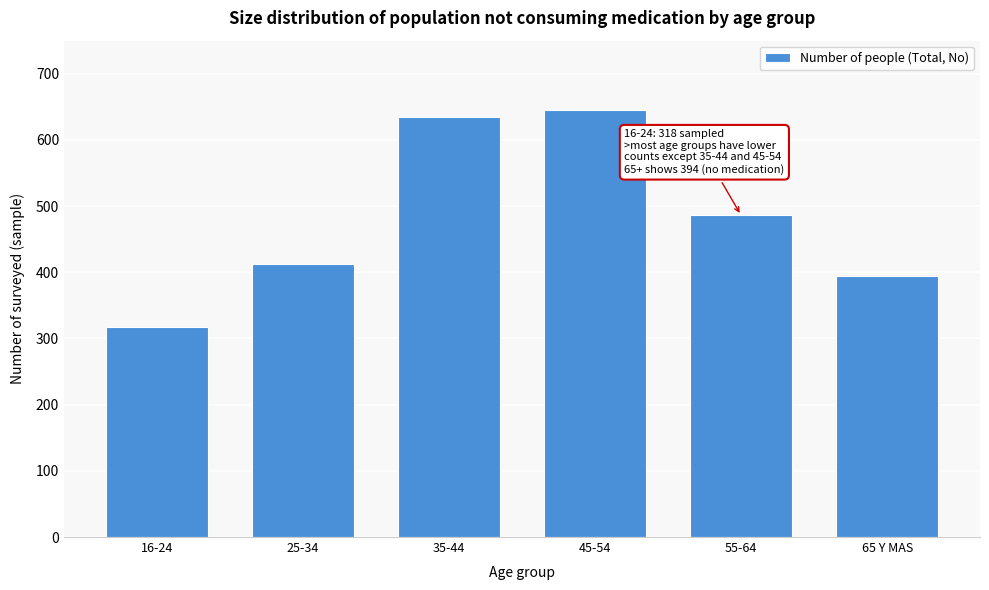

Reading left to right, transcribe all the data shown in this chart.

318	412	634	645	486	394